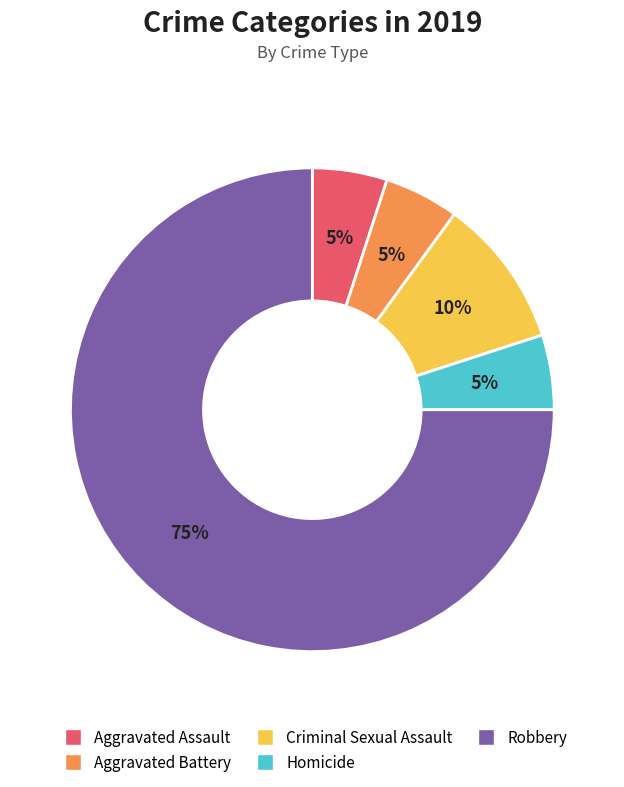

Between Criminal Sexual Assault and Aggravated Assault, which is larger?

Criminal Sexual Assault